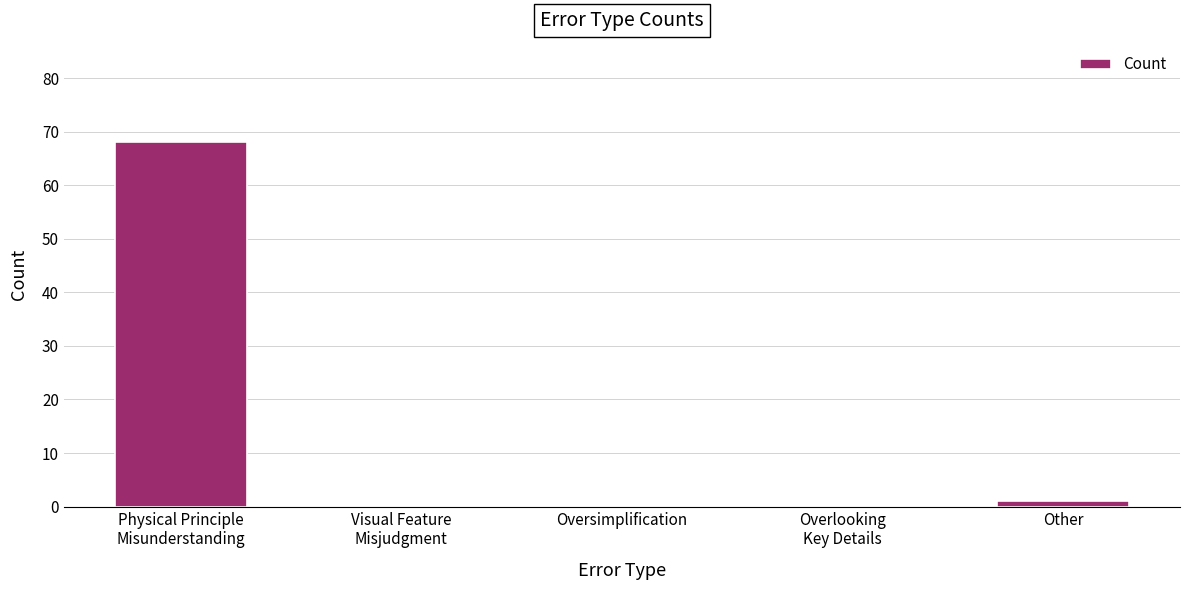

What is the greatest value displayed?

68